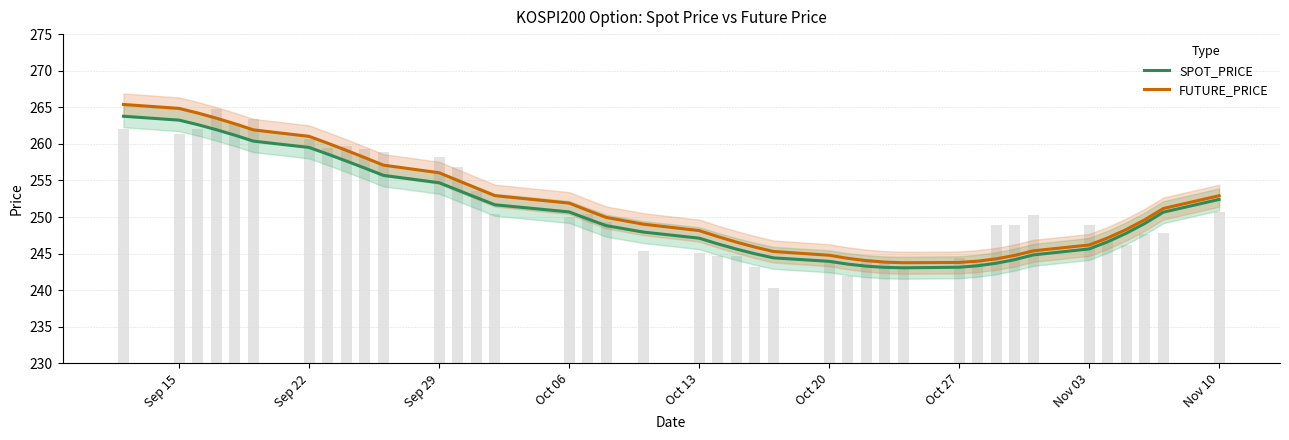

Rank the series by their average value, from highest to lowest.

FUTURE_PRICE, SPOT_PRICE